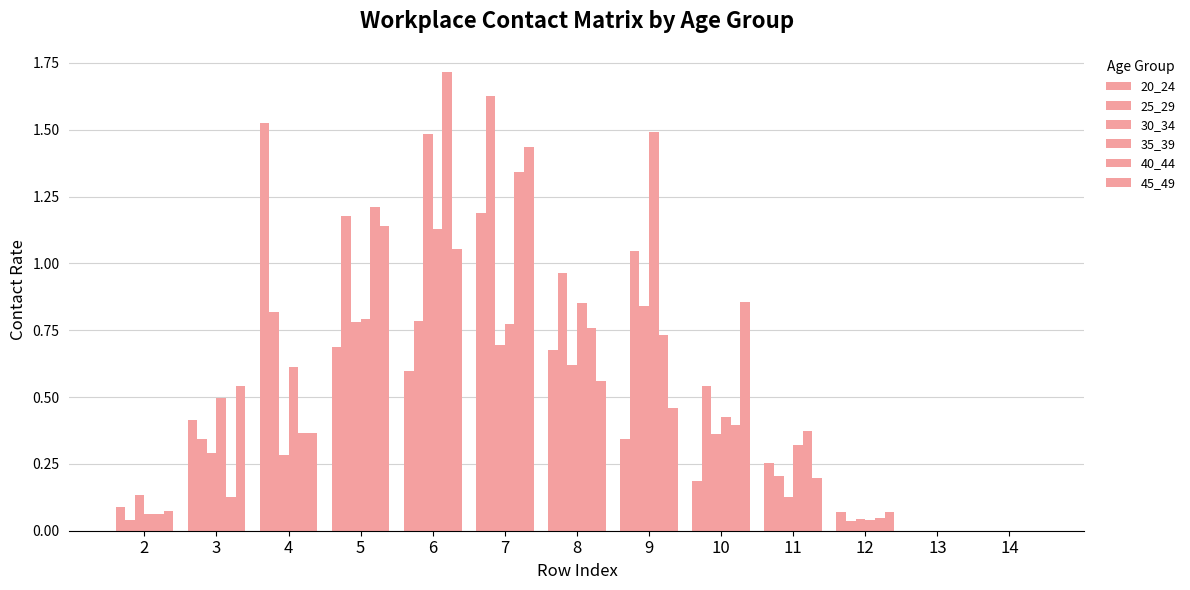

Rank the categories by 25_29 value from lowest to highest.

13, 14, 12, 2, 11, 3, 10, 6, 4, 8, 9, 5, 7